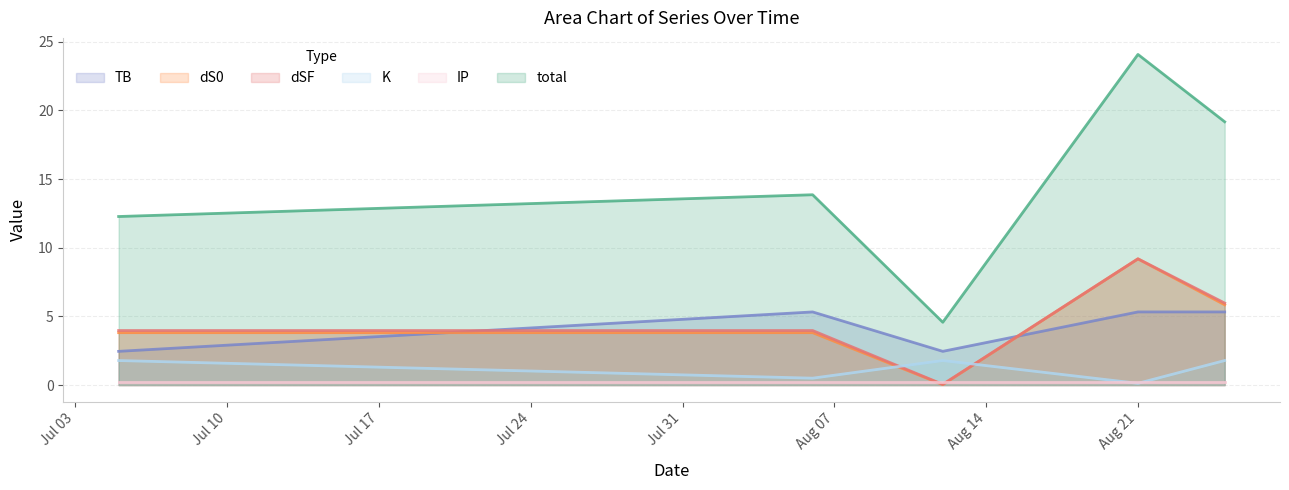

Between 2023-08-12 and 2023-08-25, which series saw the biggest shift?

total